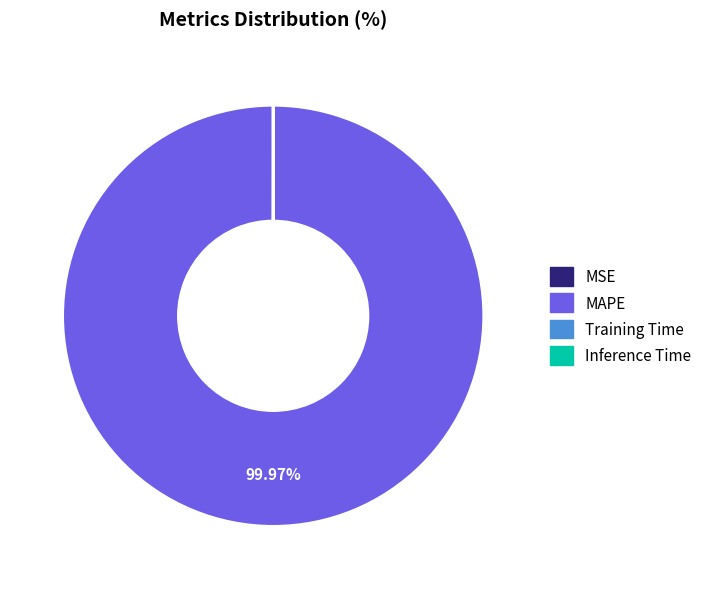

Which category has the biggest portion of the pie?

MAPE